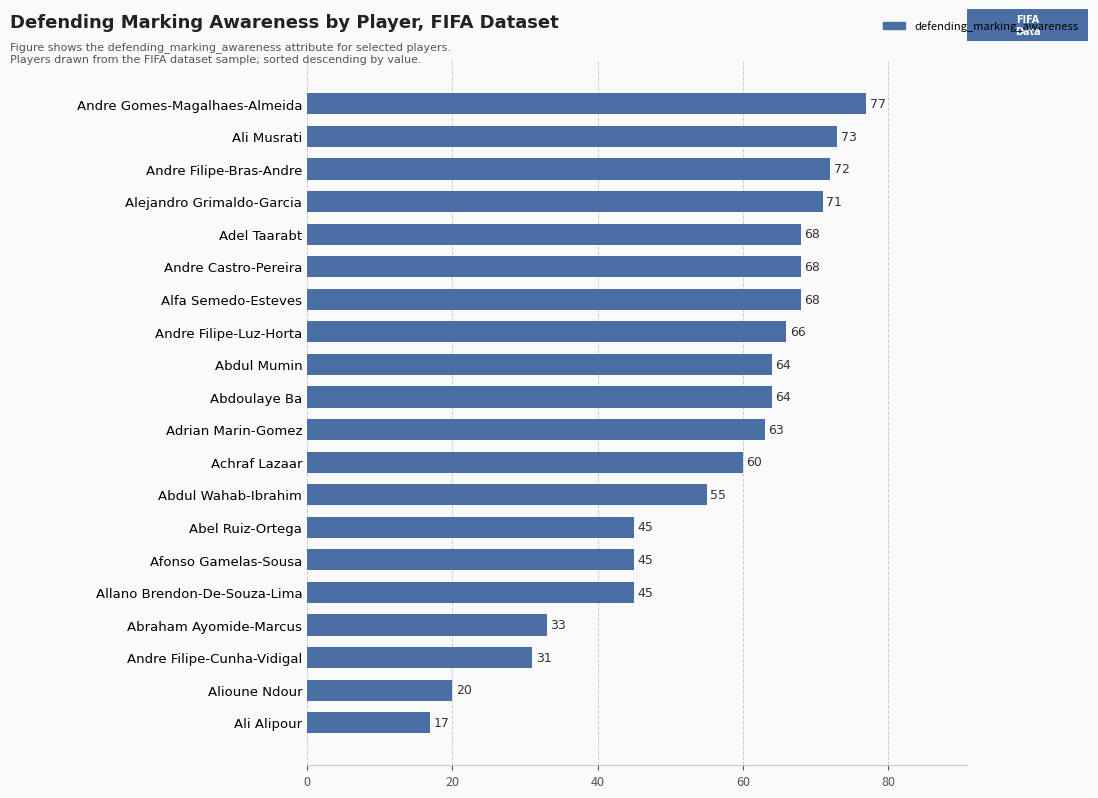

Approximately how many times larger is the value at Alejandro Grimaldo-Garcia compared to Abdul Wahab-Ibrahim?

1.3